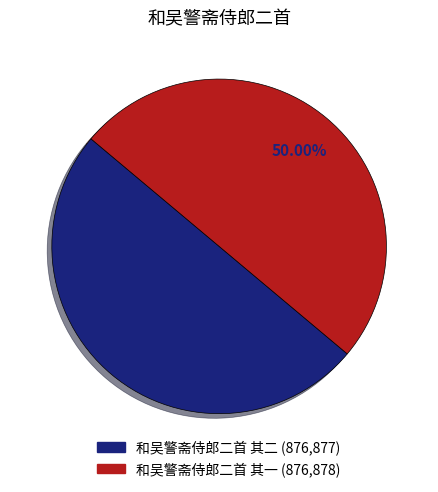

To the nearest percent, what is the combined percentage of 和吴警斋侍郎二首 其一 and 和吴警斋侍郎二首 其二?

100%